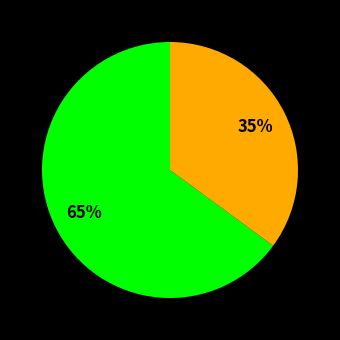

Is there any slice that represents more than half of the pie?

Yes